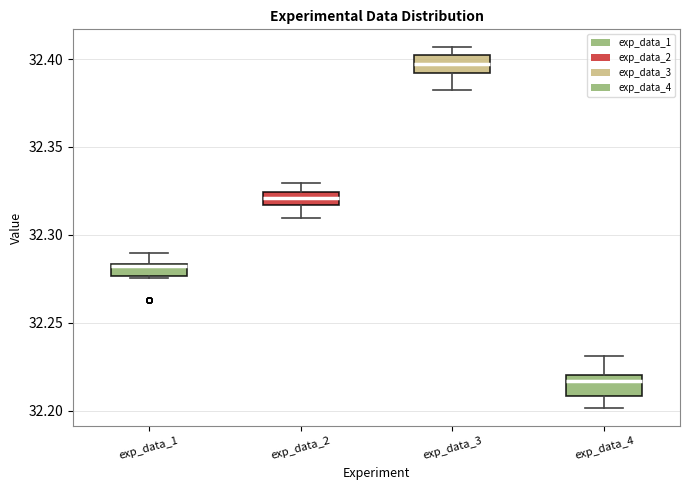

Where is the lower edge of the box for exp_data_2 on the y-axis? The values are not printed on the chart, so give them approximately, as read against the axis.

32.315